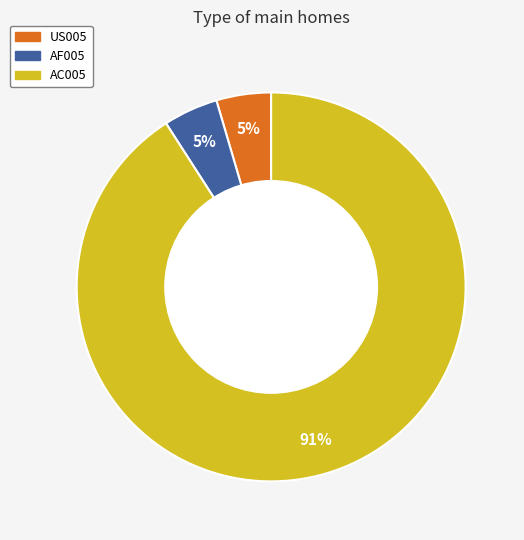

Combined, do AF005 and AC005 account for over 50%?

Yes